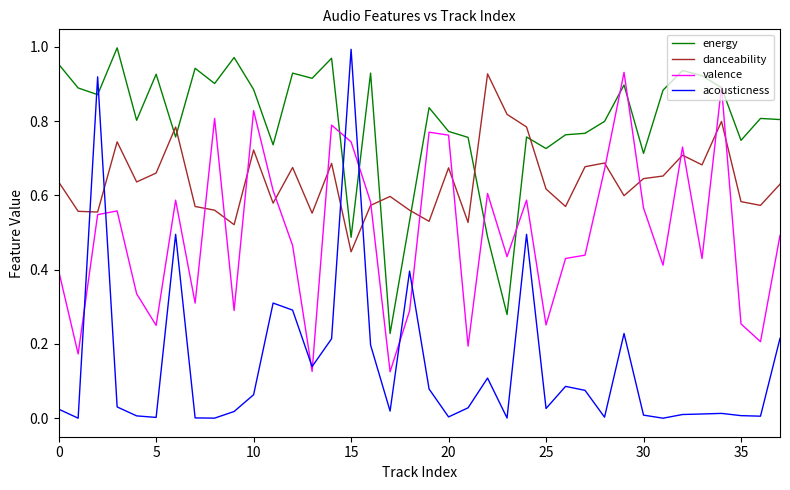

Which series has the largest total across all categories?

energy